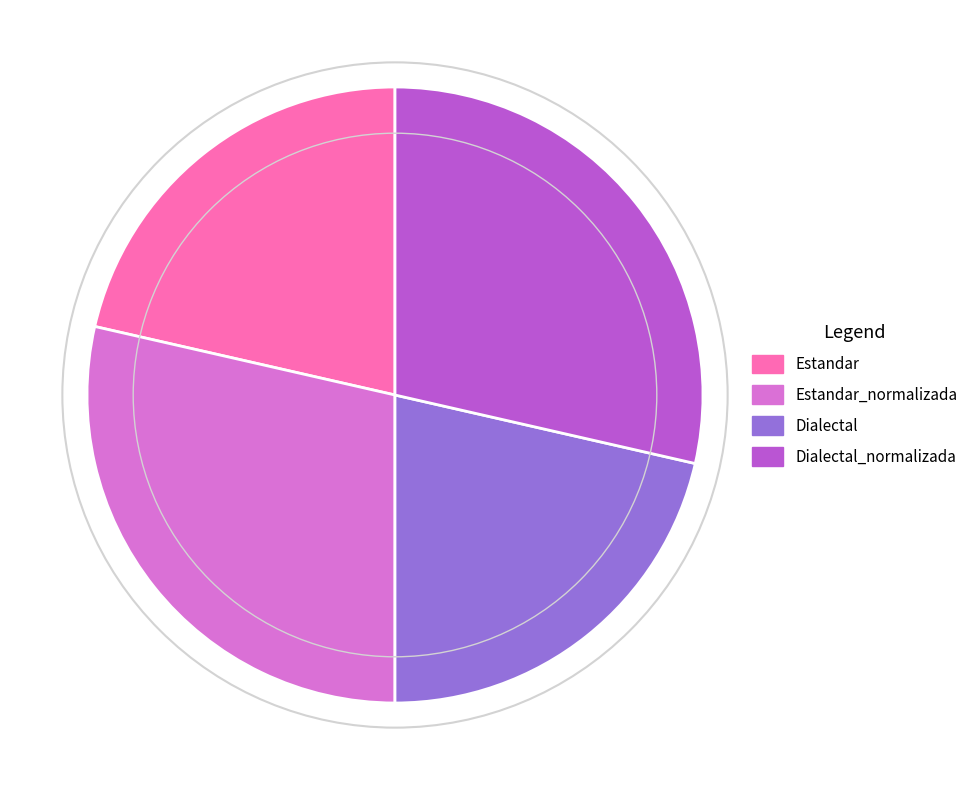

Which has a higher value, Dialectal or Estandar_normalizada?

Estandar_normalizada